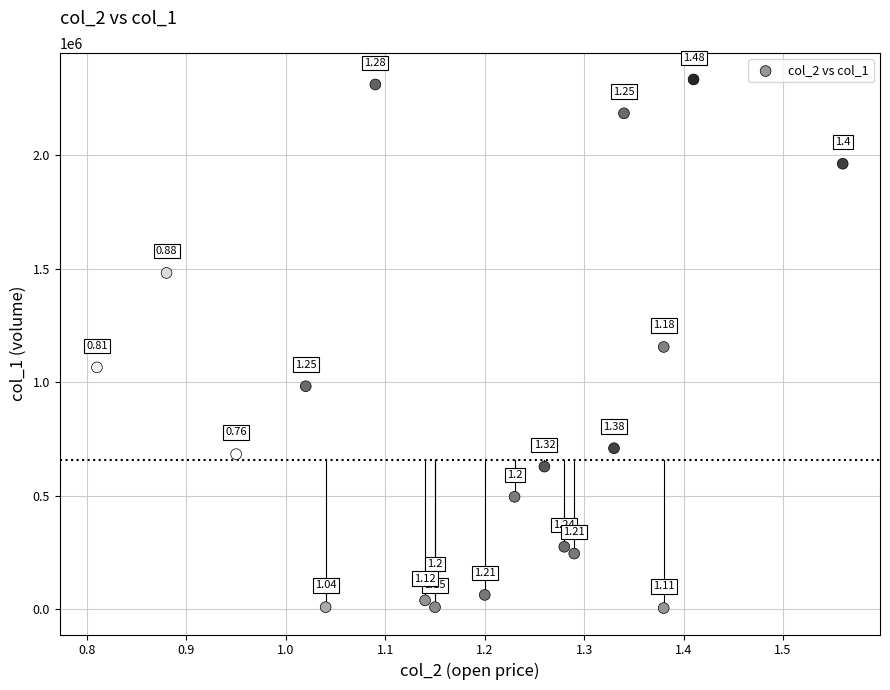

What is the range of Y values (max minus min)?

2328000